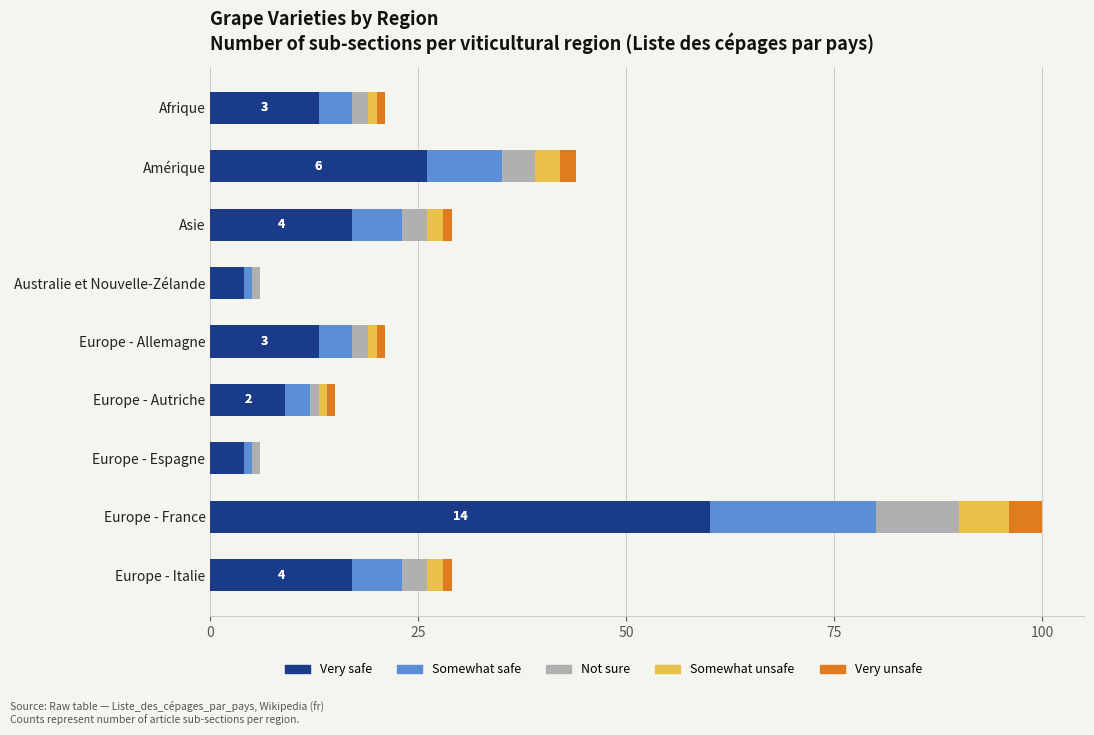

What is the highest value of the Very safe series?

60